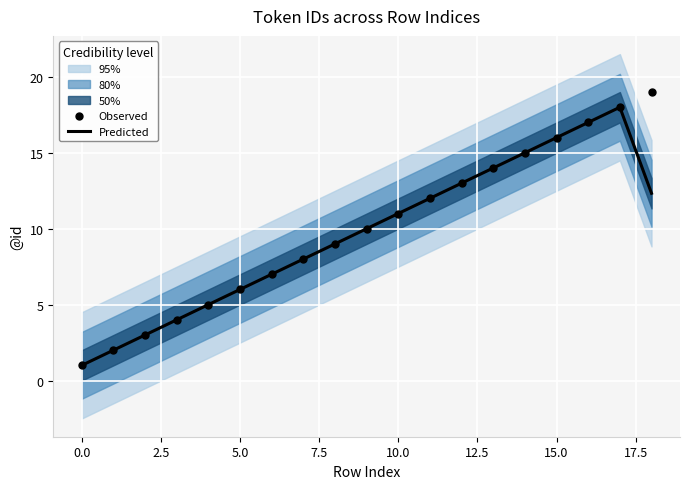

What is the lowest value of the Predicted series?

1.0